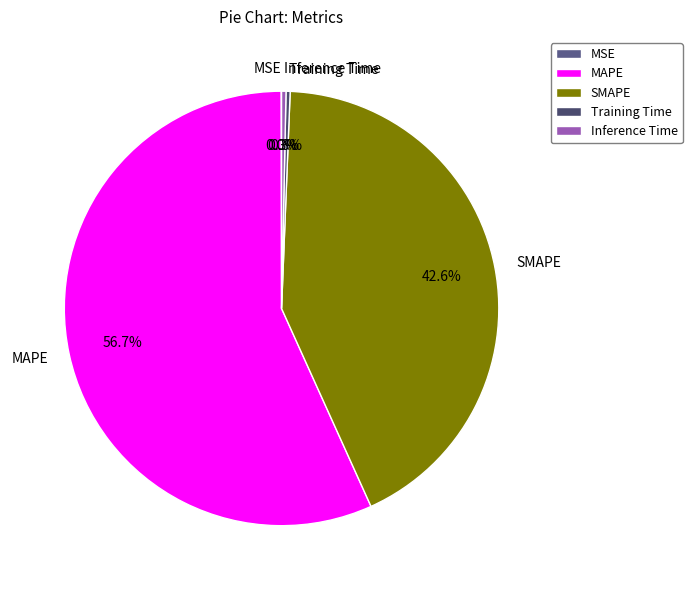

What is the majority slice?

MAPE